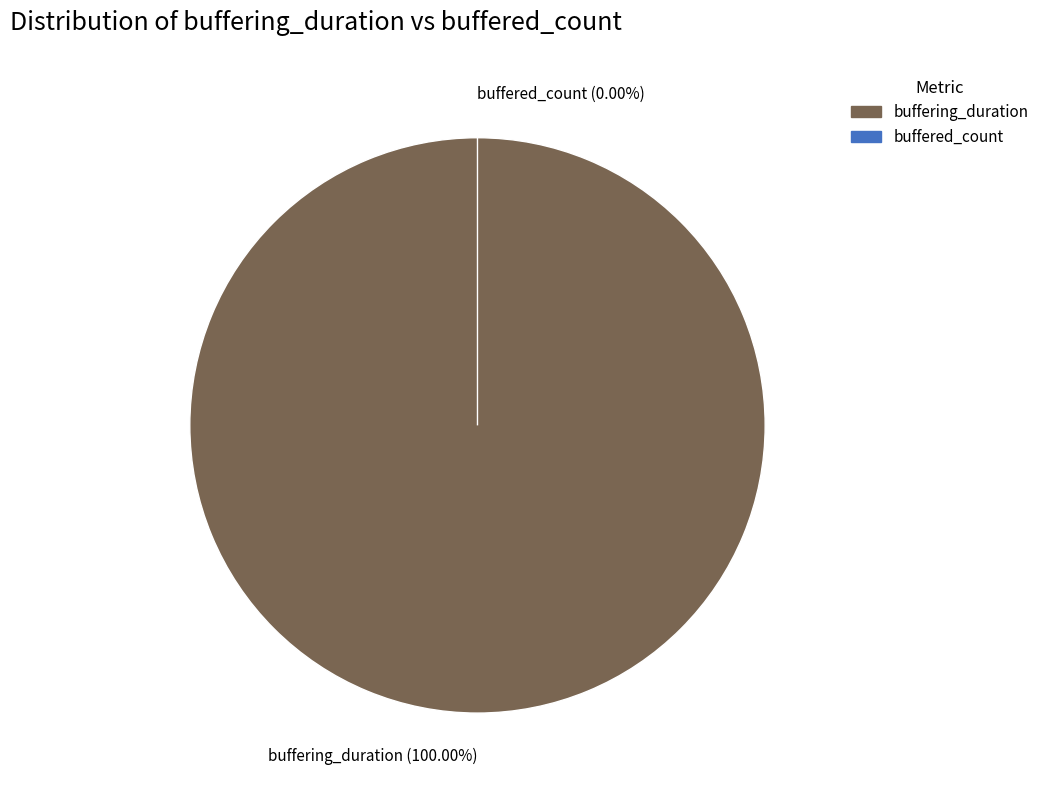

To the nearest percent, what is the average slice percentage?

50%